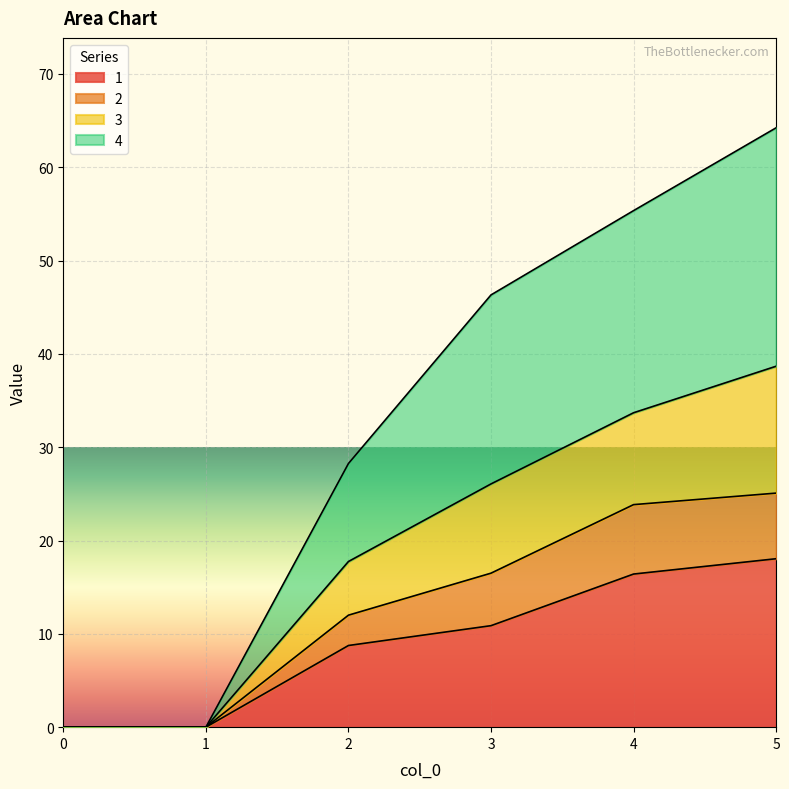

At which label does 1 reach its peak?

5